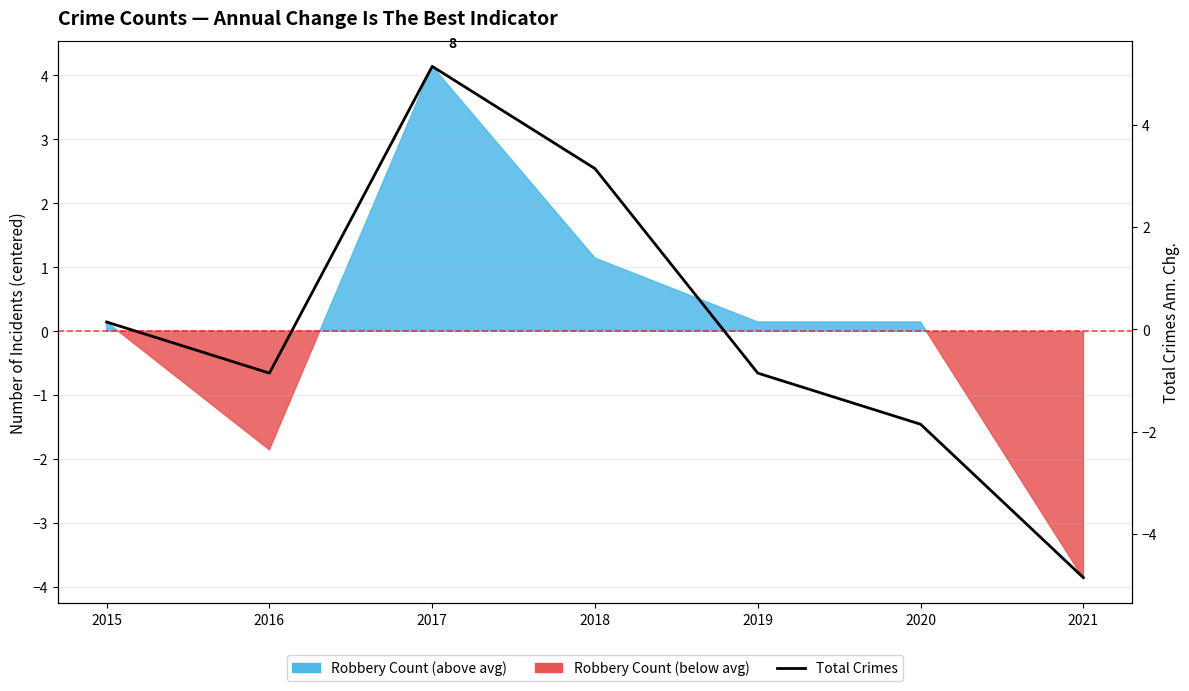

At which label is the value closest to 0?

2015